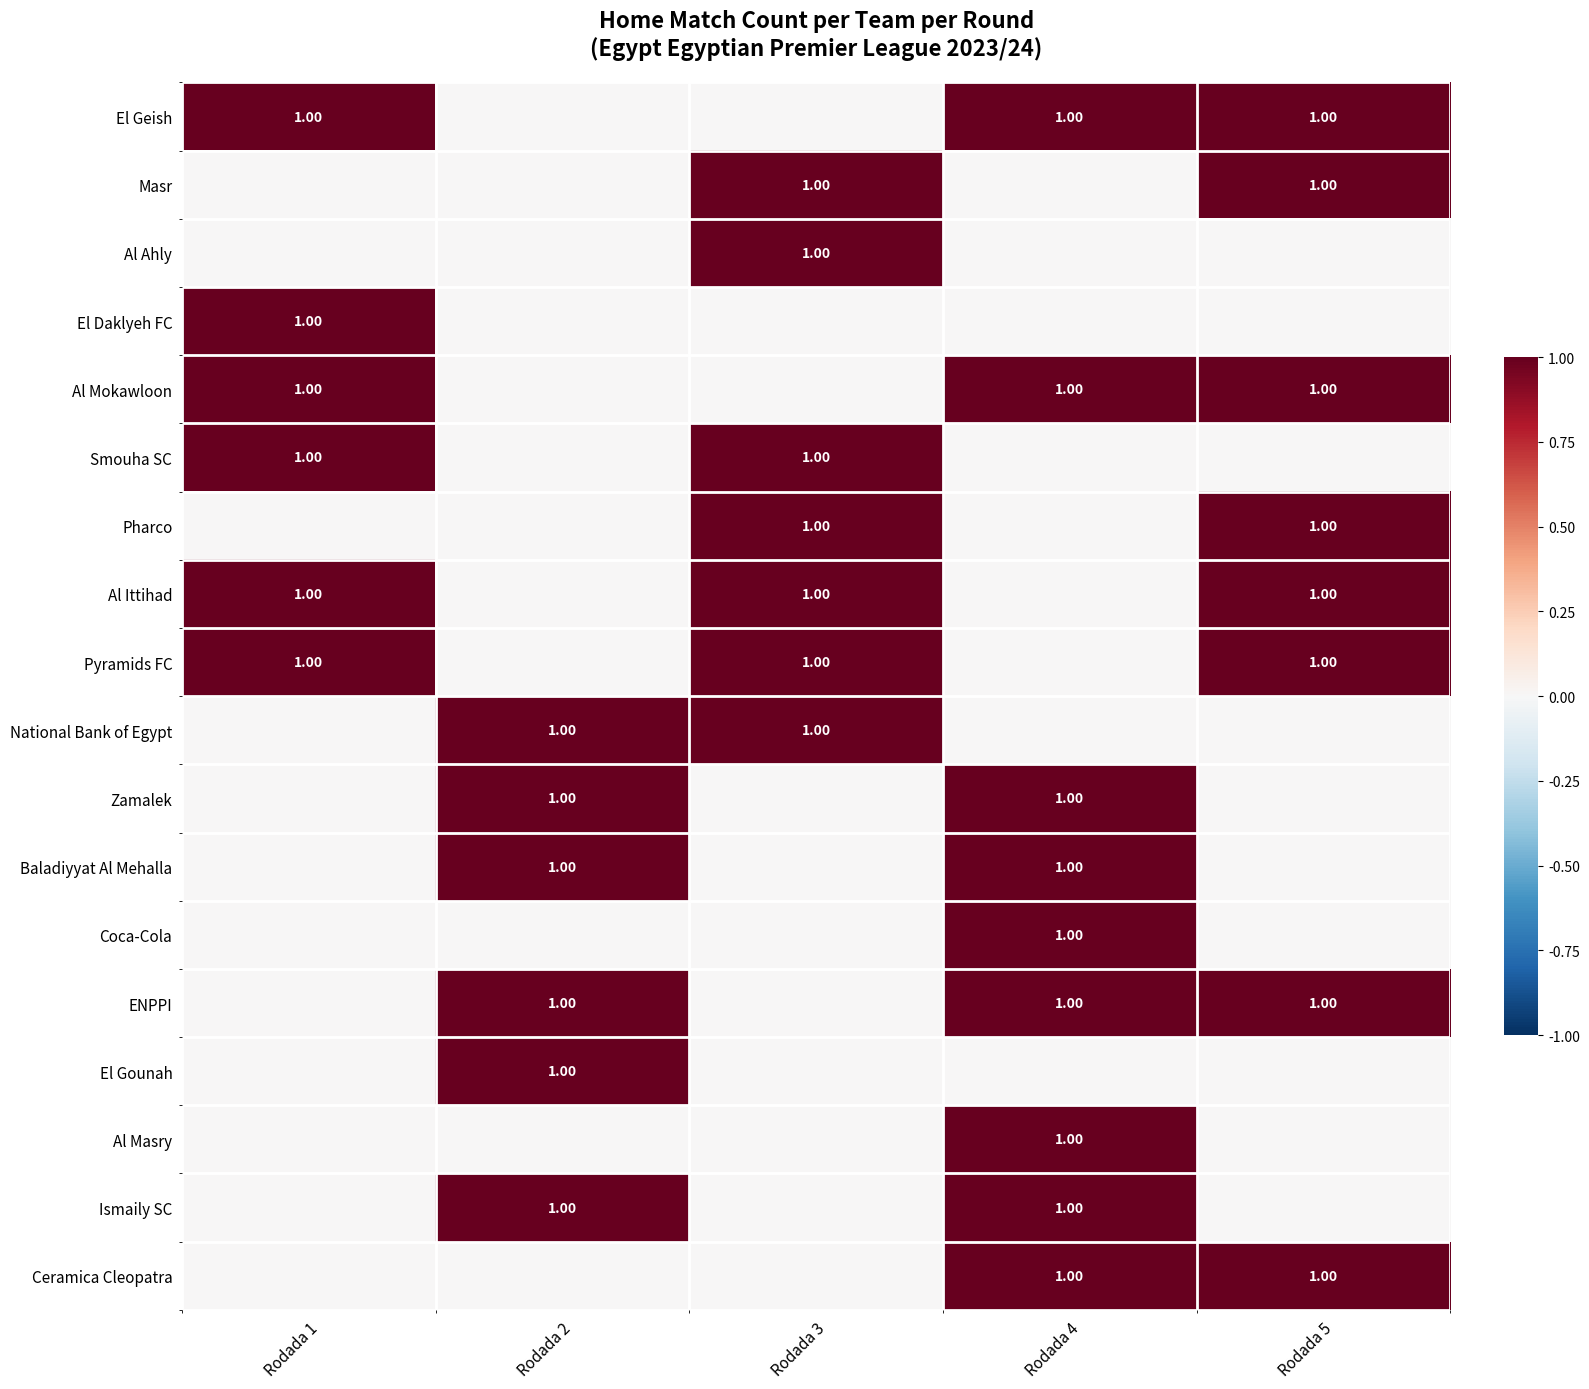

What is the approximate value of Al Mokawloon at Rodada 4?

1